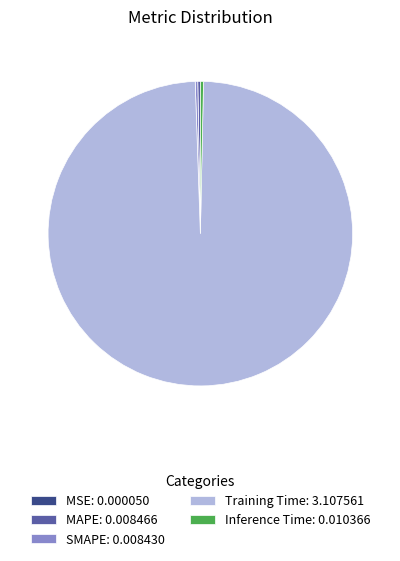

The Inference Time: 0.010366 slice represents 0% of the pie. True or false?

True